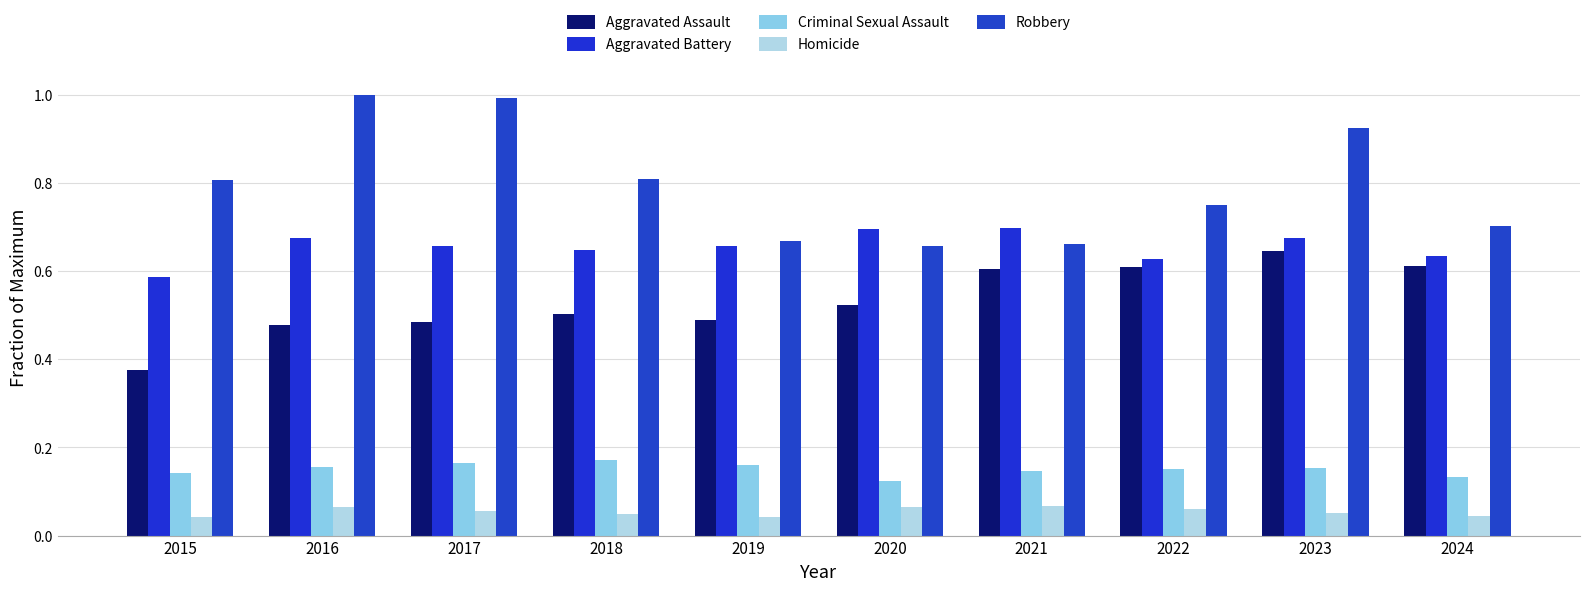

Which series changed the most between 2022 and 2023?

Robbery